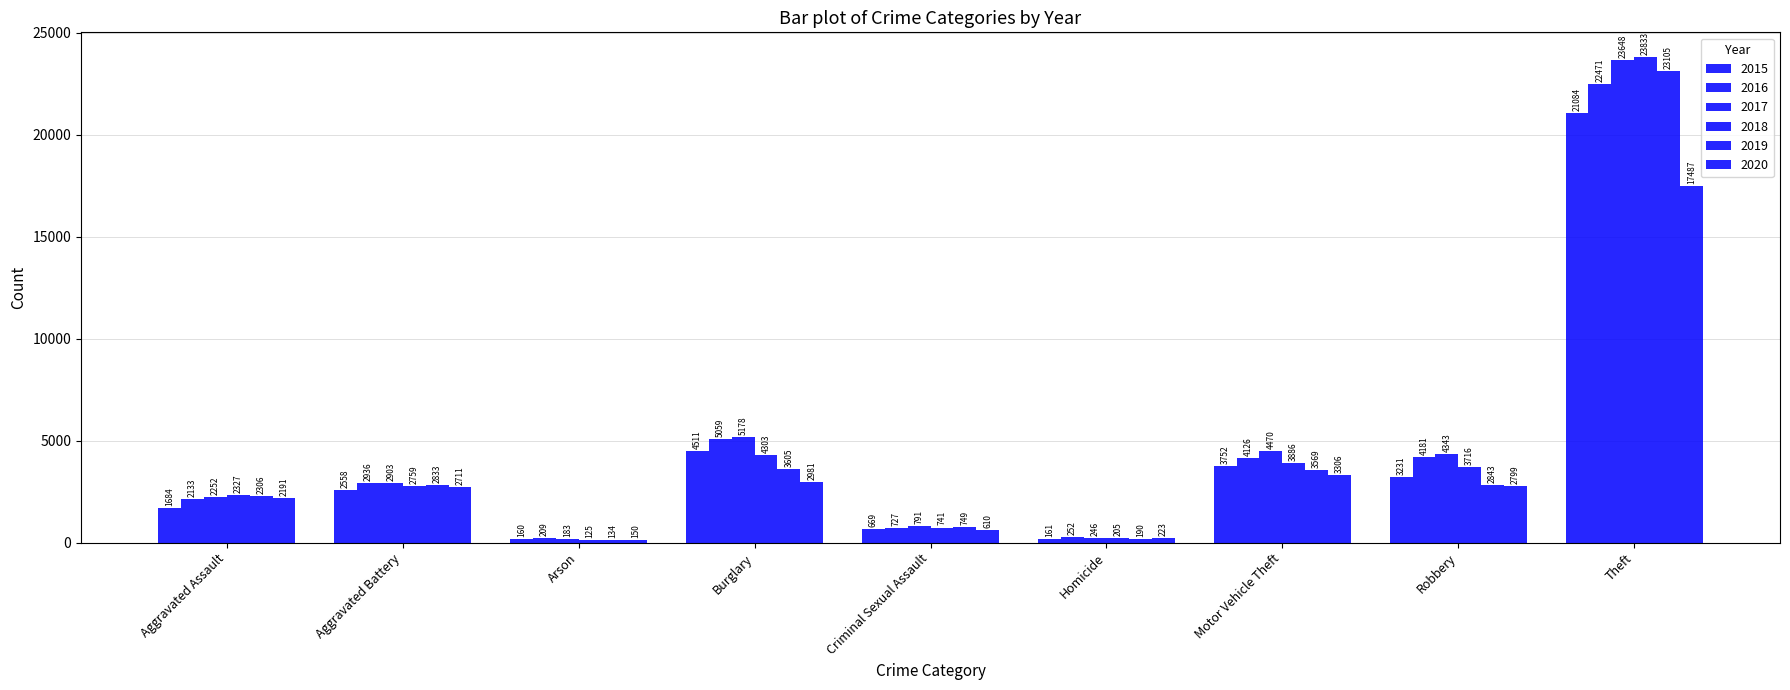

Reading left to right, list all the values displayed in this chart.

2015: Aggravated Assault=1684	Aggravated Battery=2558	Arson=160	Burglary=4511	Criminal Sexual Assault=669	Homicide=161	Motor Vehicle Theft=3752	Robbery=3231	Theft=21084
2016: Aggravated Assault=2133	Aggravated Battery=2936	Arson=209	Burglary=5059	Criminal Sexual Assault=727	Homicide=252	Motor Vehicle Theft=4126	Robbery=4181	Theft=22471
2017: Aggravated Assault=2252	Aggravated Battery=2903	Arson=183	Burglary=5178	Criminal Sexual Assault=791	Homicide=246	Motor Vehicle Theft=4470	Robbery=4343	Theft=23648
2018: Aggravated Assault=2327	Aggravated Battery=2759	Arson=125	Burglary=4303	Criminal Sexual Assault=741	Homicide=205	Motor Vehicle Theft=3886	Robbery=3716	Theft=23833
2019: Aggravated Assault=2306	Aggravated Battery=2833	Arson=134	Burglary=3605	Criminal Sexual Assault=749	Homicide=190	Motor Vehicle Theft=3569	Robbery=2843	Theft=23105
2020: Aggravated Assault=2191	Aggravated Battery=2711	Arson=150	Burglary=2981	Criminal Sexual Assault=610	Homicide=223	Motor Vehicle Theft=3306	Robbery=2799	Theft=17487